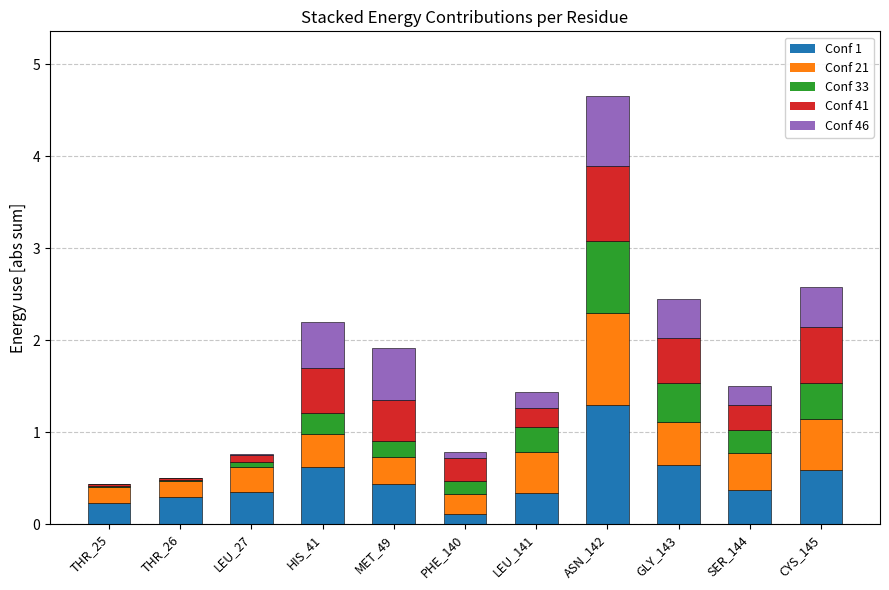

What is the maximum value for Conf 1?

1.3